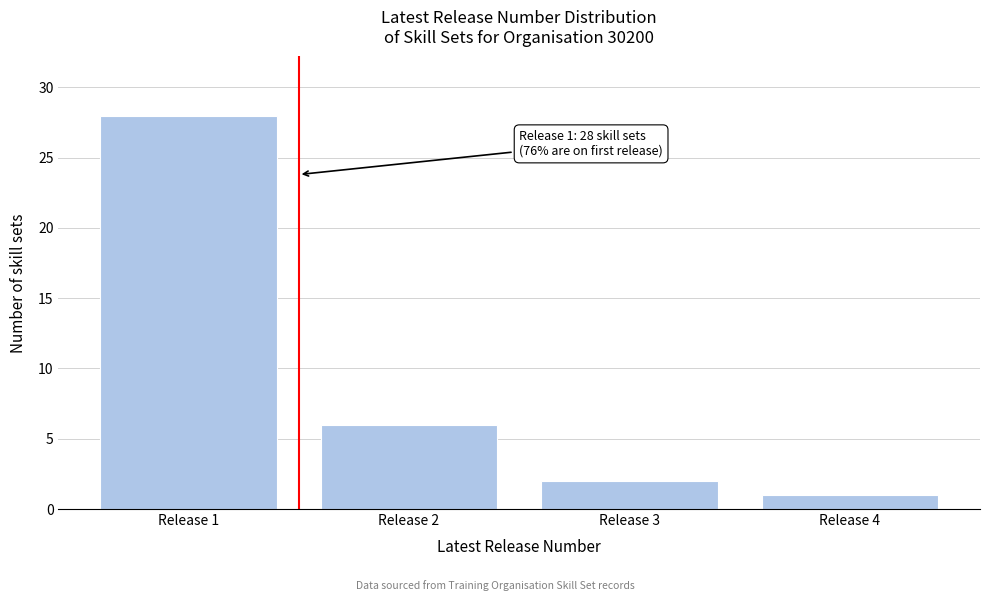

Over which range of the x-axis is the bar tallest?

0.5 to 1.5